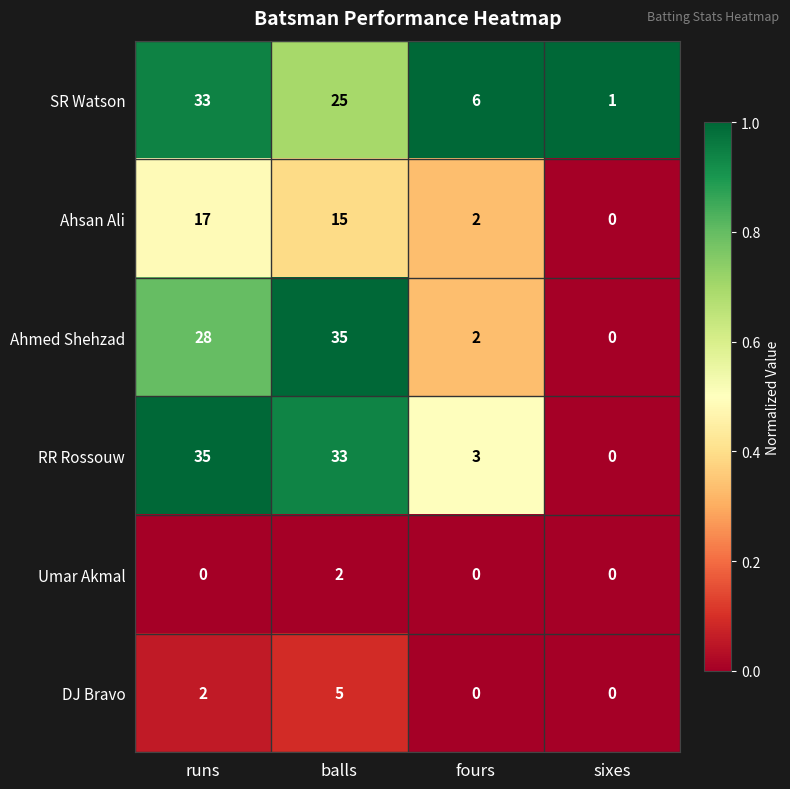

What is the difference between the maximum and minimum values in the Ahsan Ali series?

17